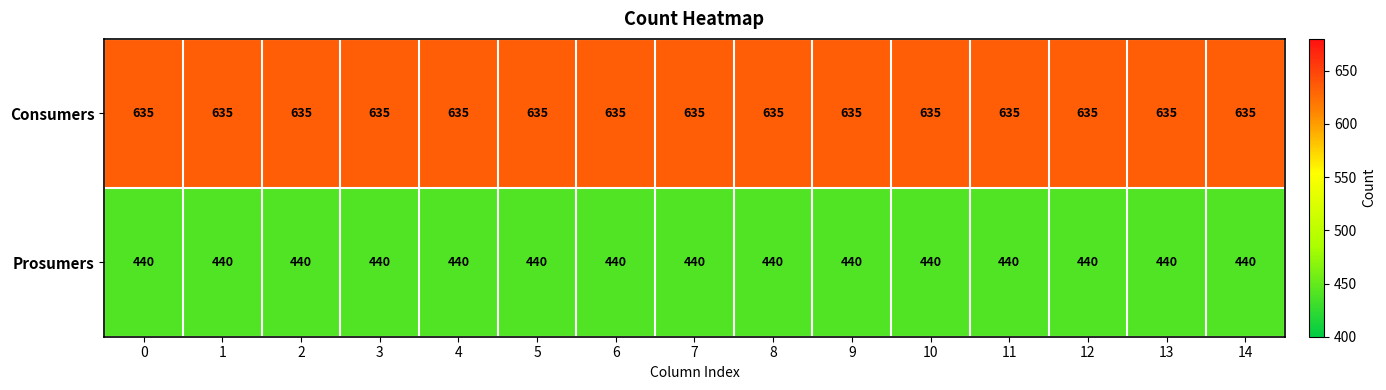

Count the number of categories in the chart.

15